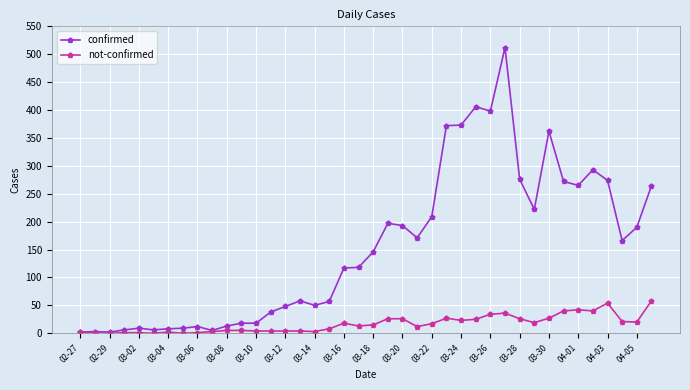

What is the greatest value displayed?

512